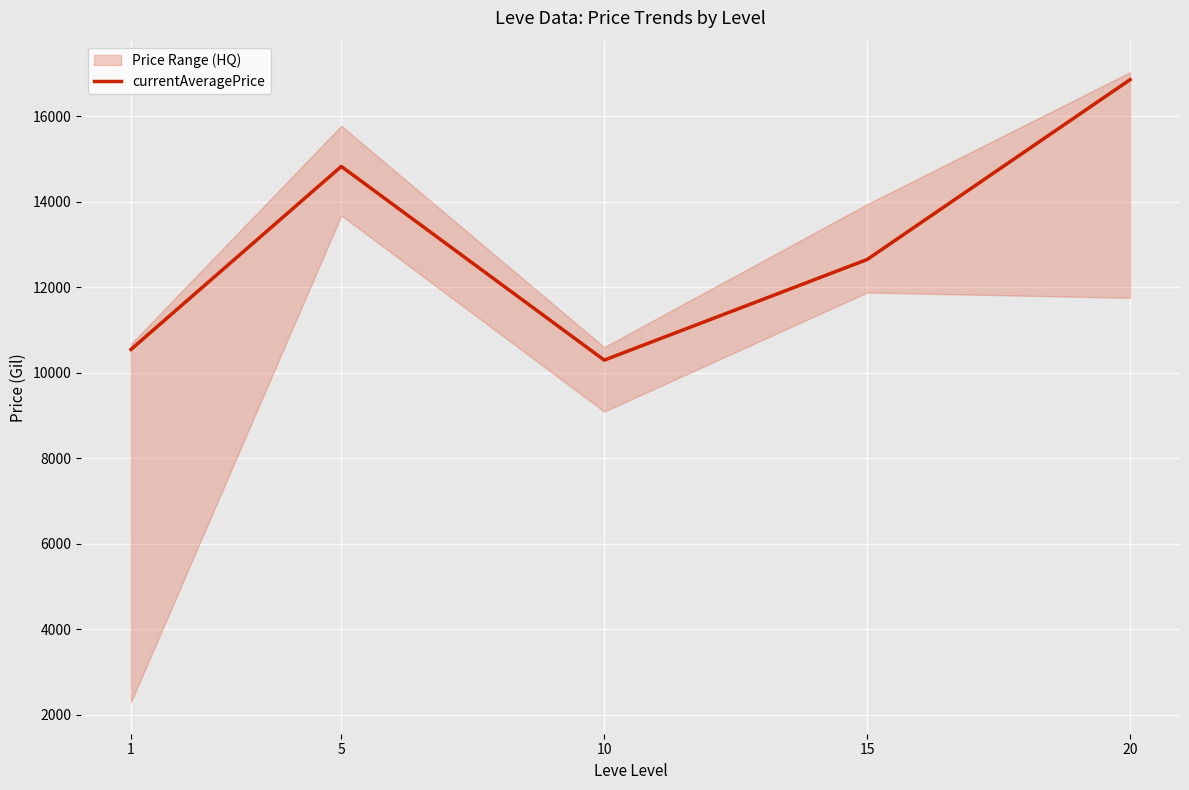

List the labels in order of value, smallest first.

10, 1, 15, 5, 20